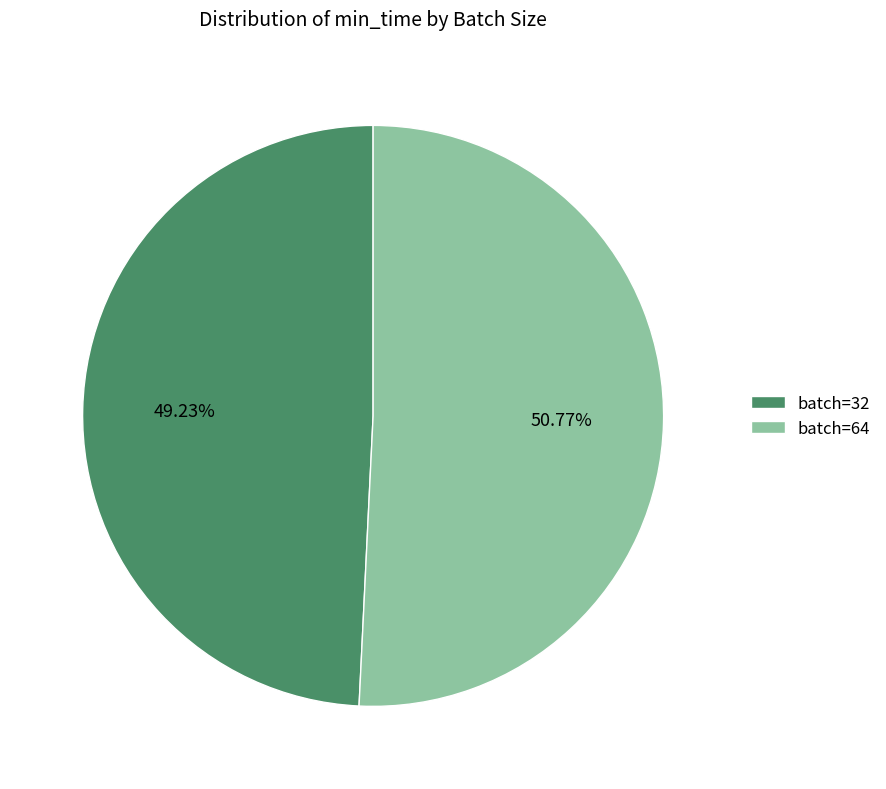

Which slice represents more than half of the pie?

batch=64